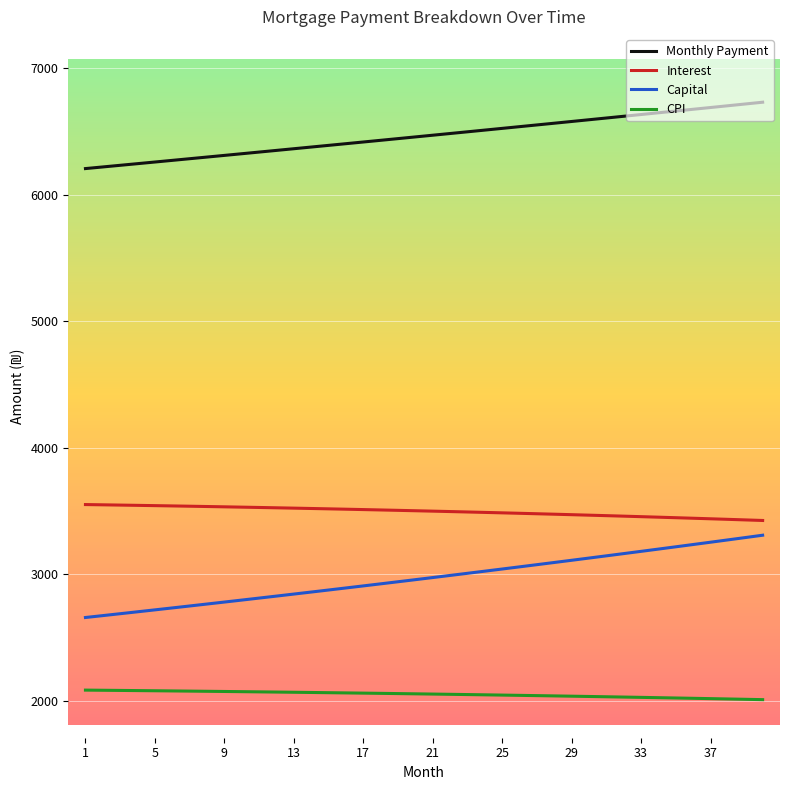

Which series has the largest total across all categories?

Monthly Payment